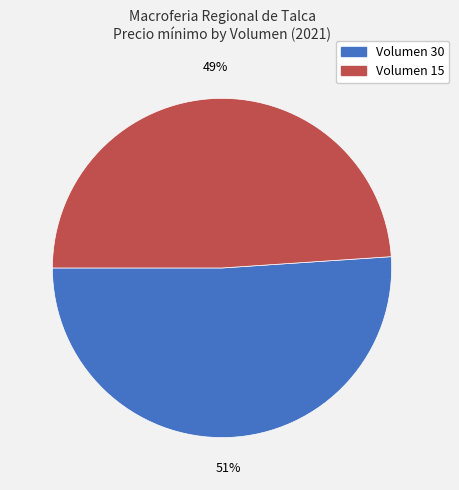

Count the number of slices in the pie.

2